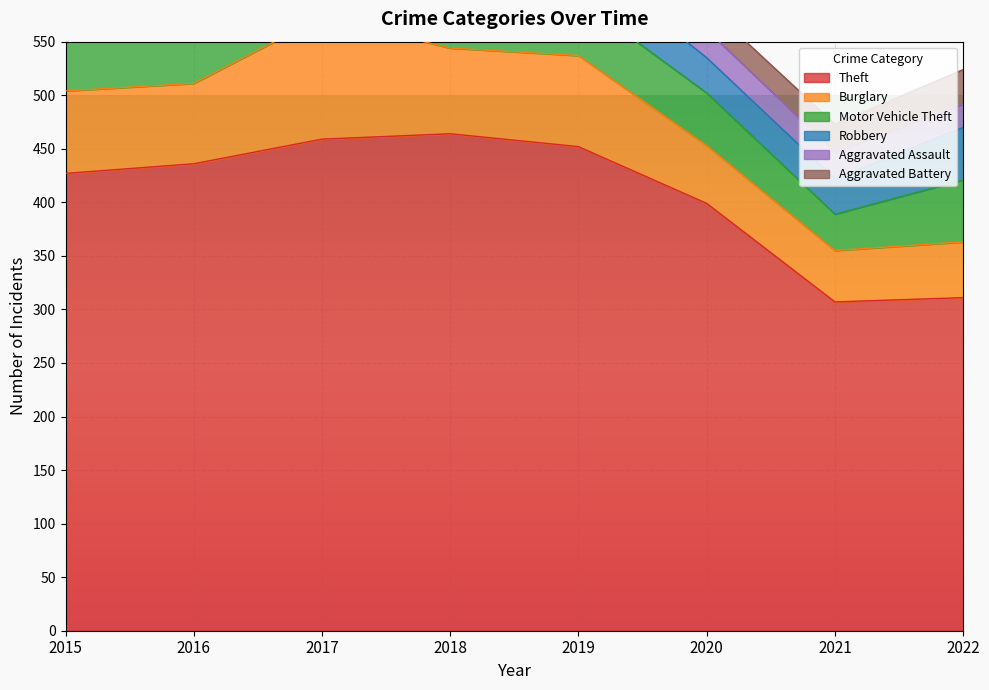

What are all the series names shown in the legend?

Theft, Burglary, Motor Vehicle Theft, Robbery, Aggravated Assault, Aggravated Battery